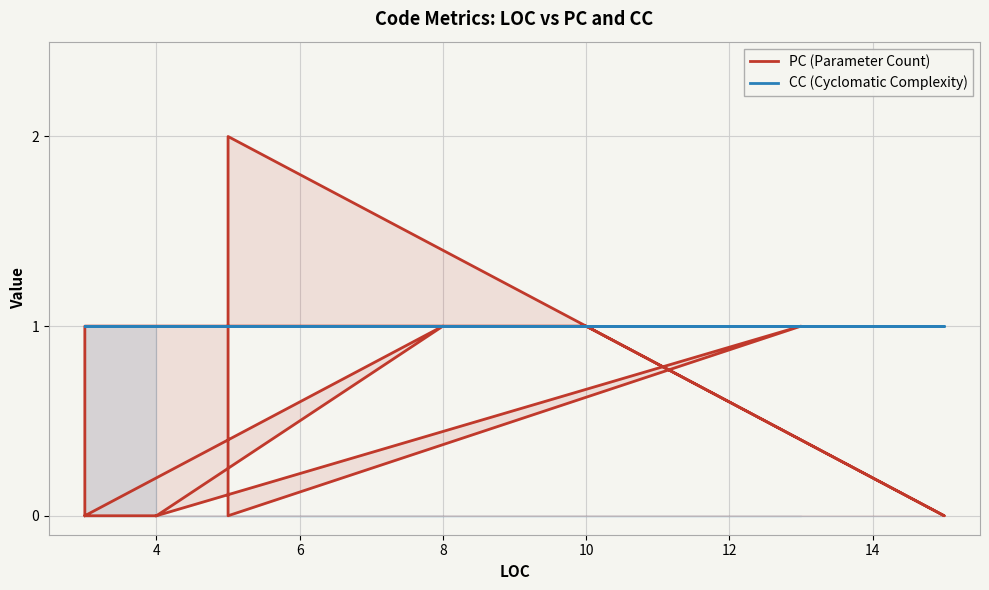

Between 6 and 14, which series saw the biggest shift?

PC (Parameter Count)